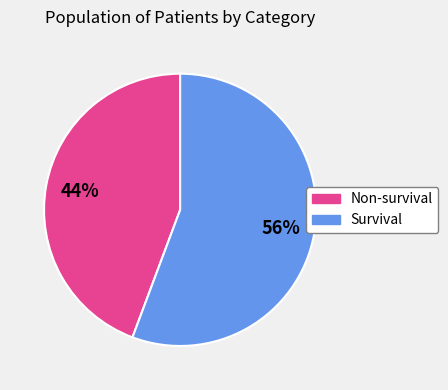

Combined, do Non-survival and Survival account for over 50%?

Yes